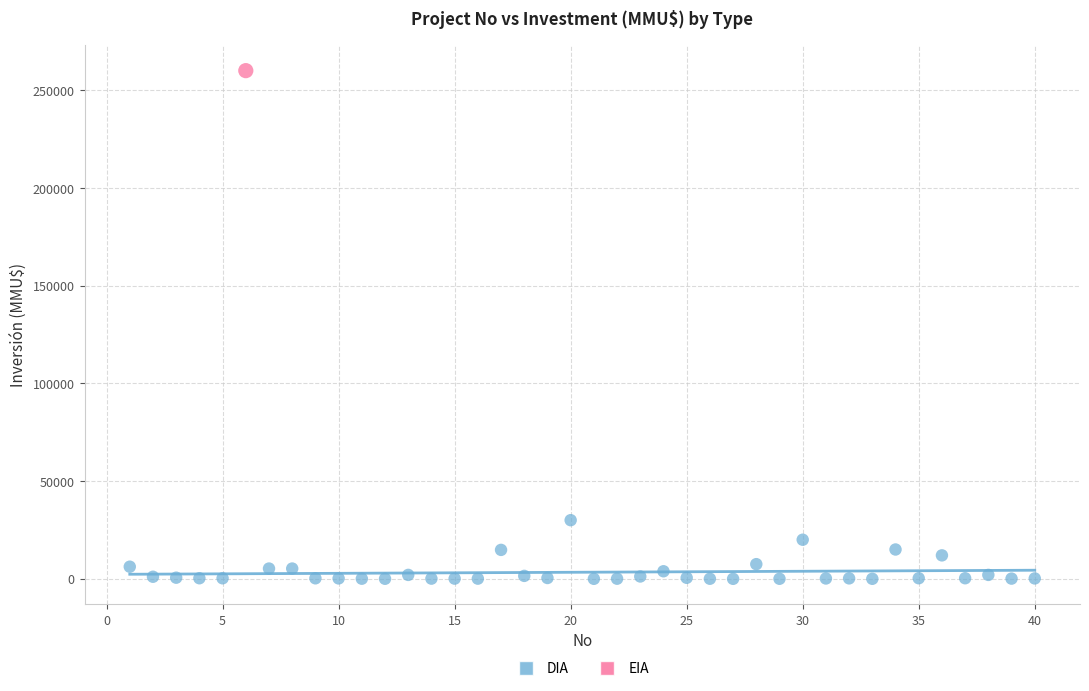

What are all the series names shown in the legend?

DIA, EIA